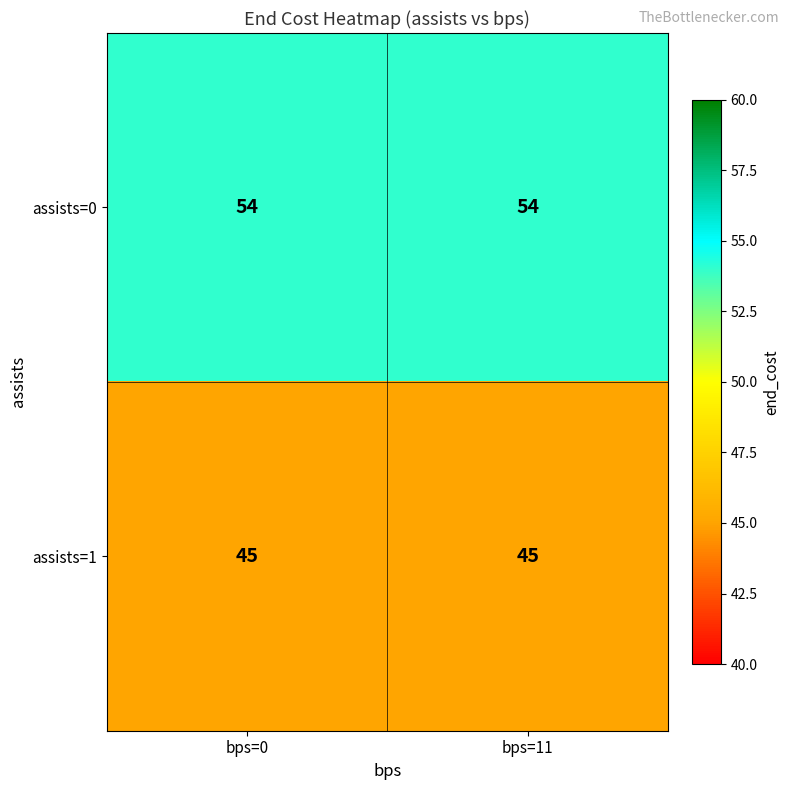

What is the greatest value displayed?

54